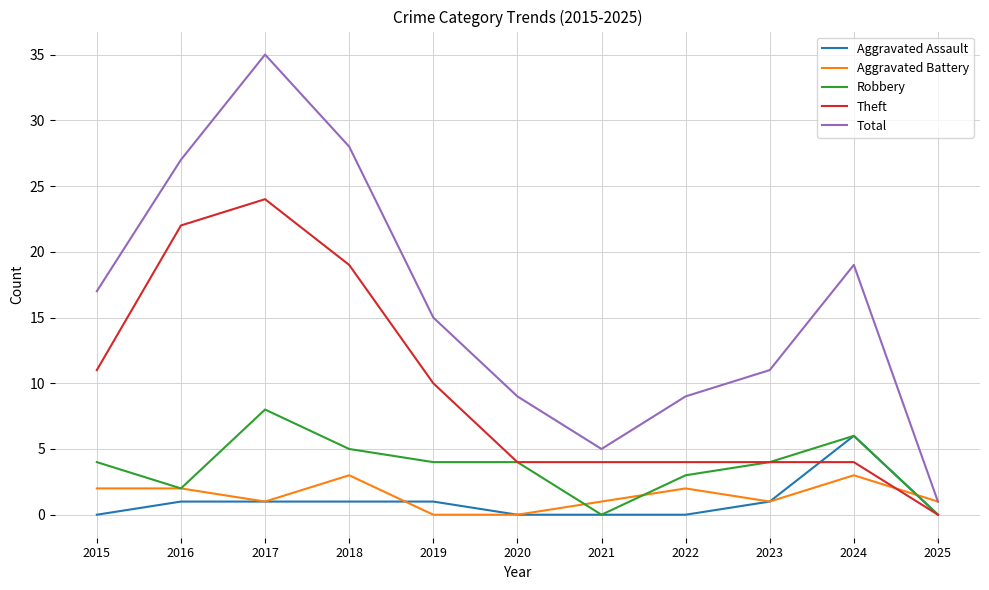

What is the difference between the second highest and minimum values in the Robbery series?

6